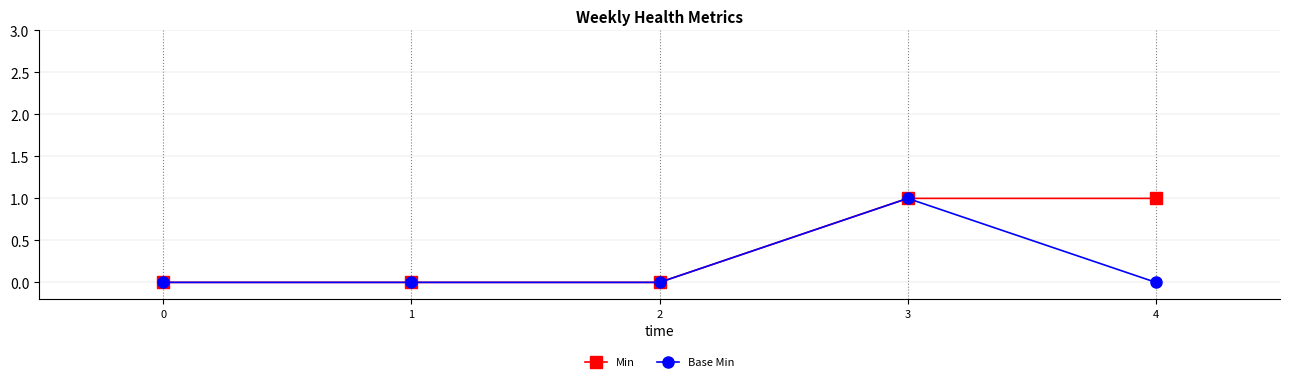

At which category is the sum across all series the highest?

3